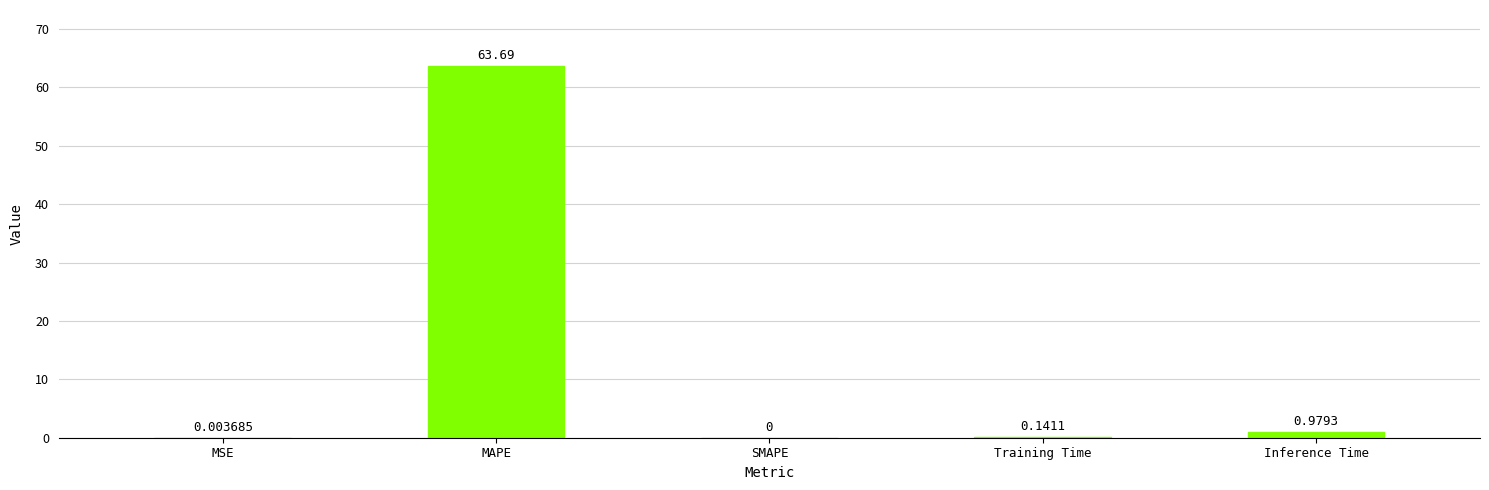

At which label is the value closest to 31?

Inference Time